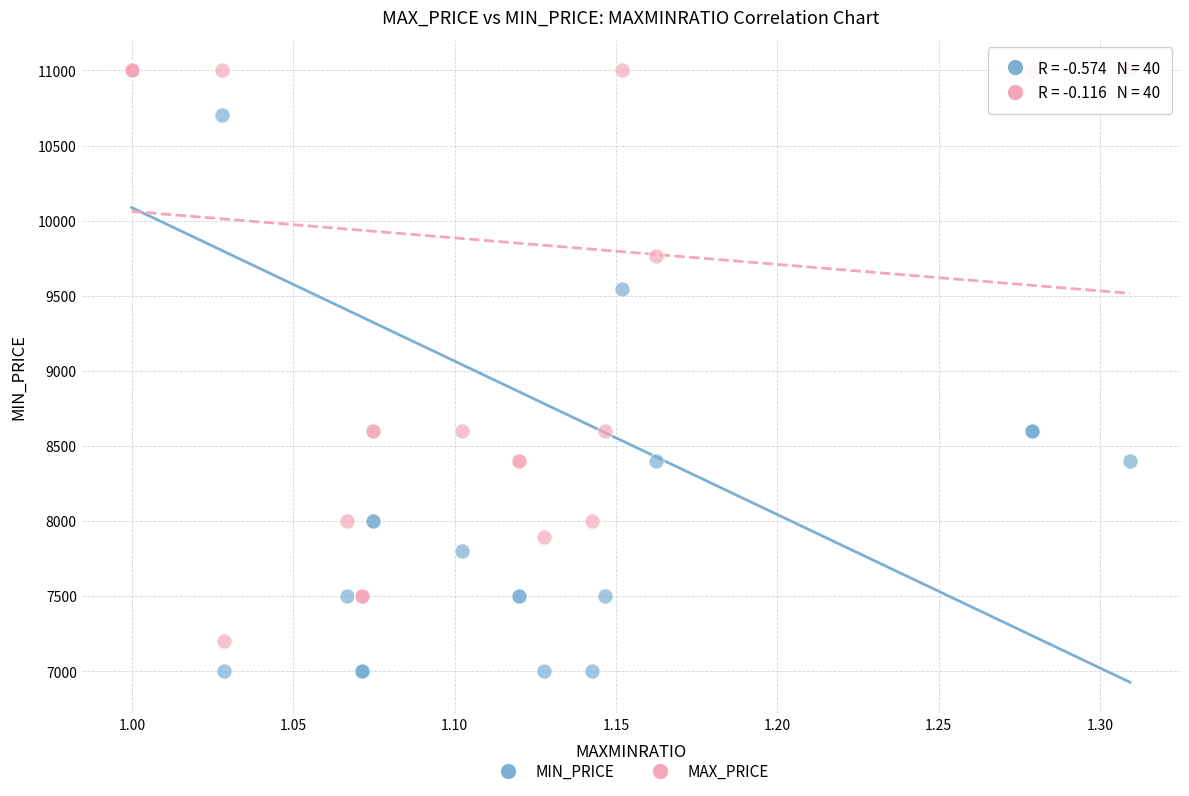

In the MAX_PRICE series, what Y value is closest to 9100?

8600.0